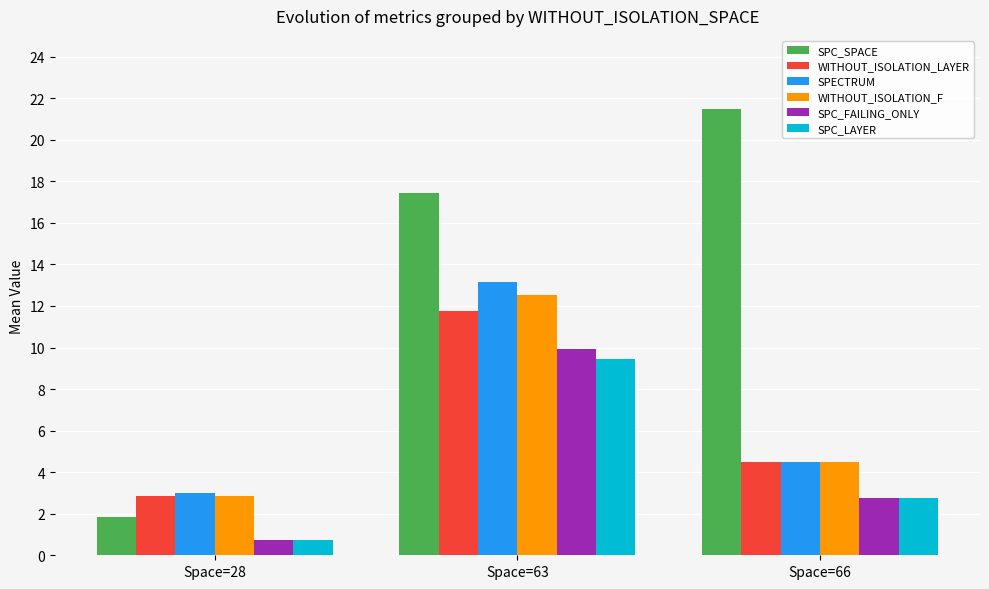

List the series in order of their peak value, lowest first.

SPC_LAYER, SPC_FAILING_ONLY, WITHOUT_ISOLATION_LAYER, WITHOUT_ISOLATION_F, SPECTRUM, SPC_SPACE